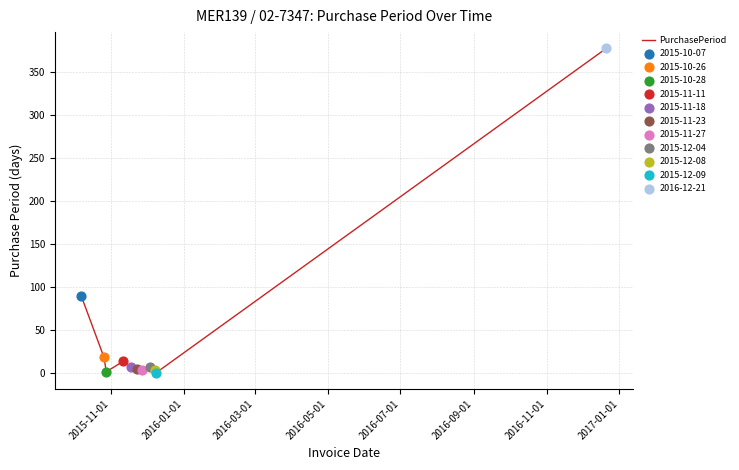

What is the greatest value displayed?

378